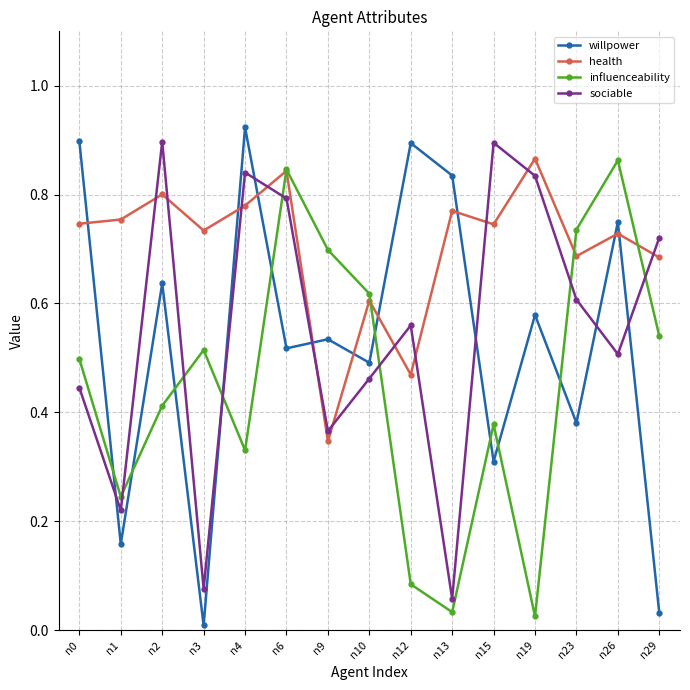

At how many categories does at least one series exceed 0?

15